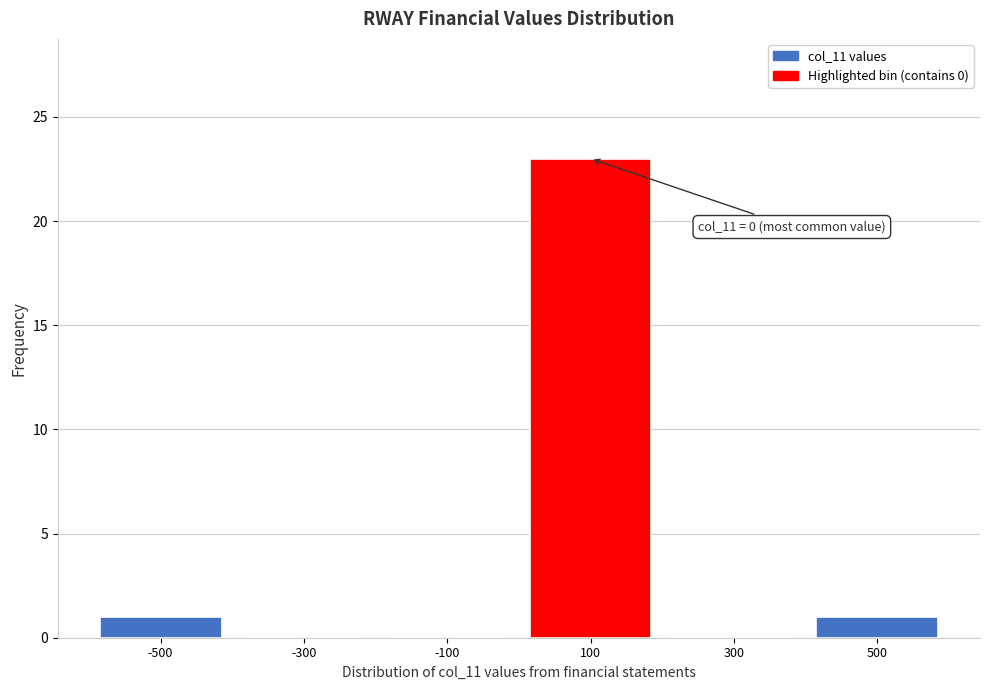

Which range on the x-axis has the tallest bar?

0 to 200